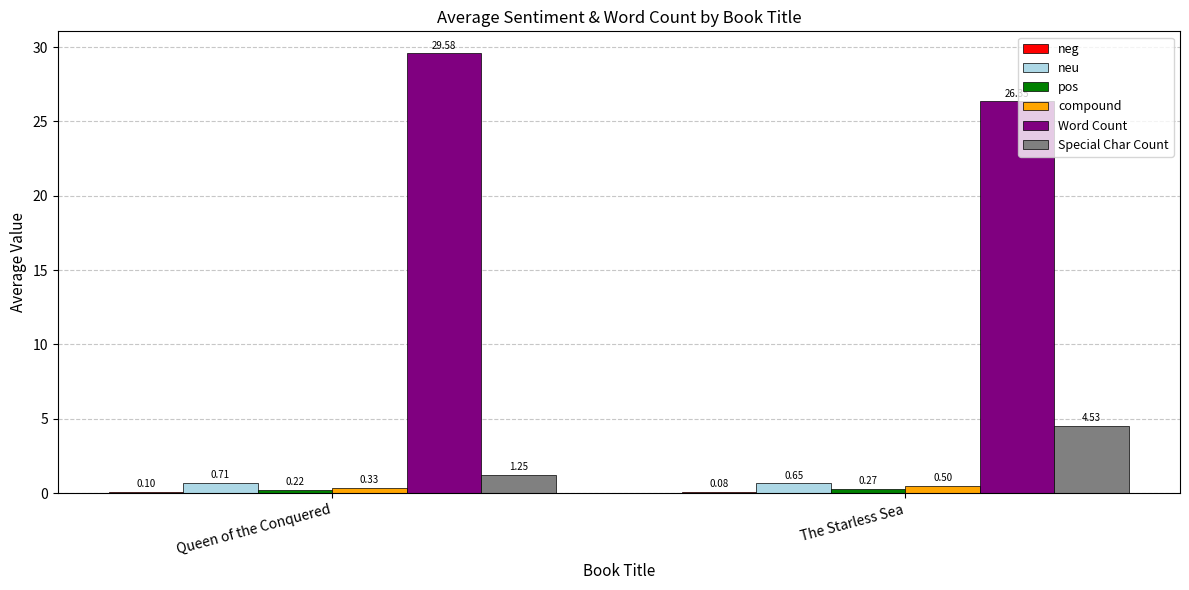

At which label does Special Char Count first exceed 4?

The Starless Sea